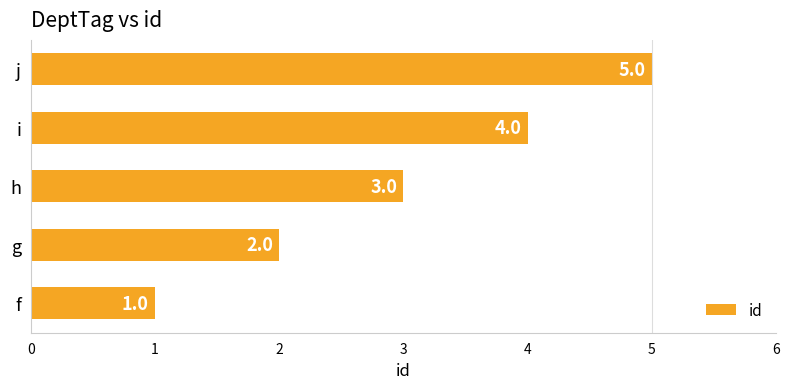

What value does the data have at j?

5